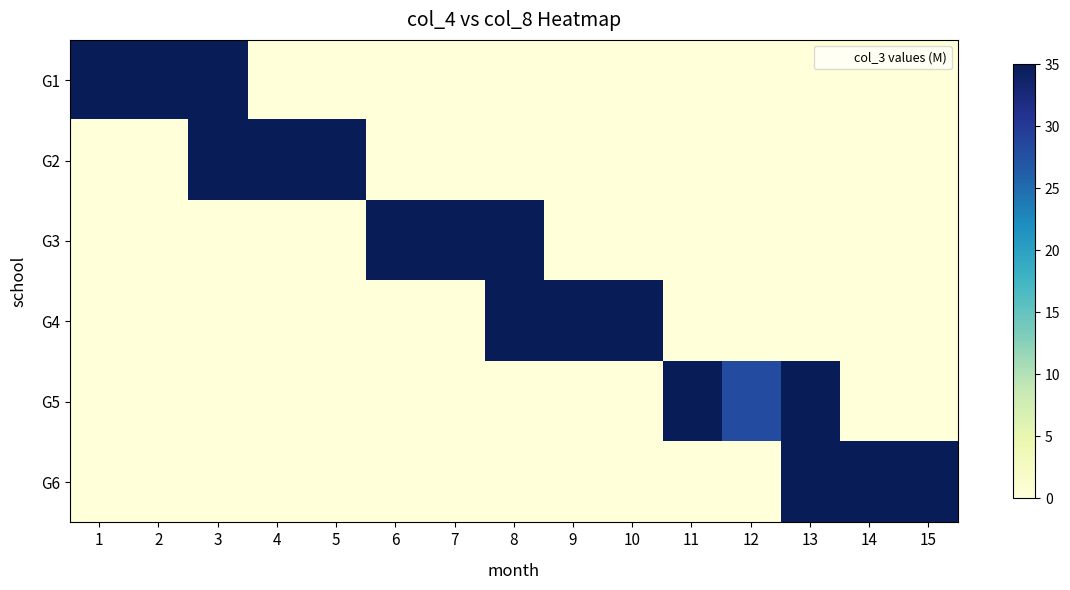

Between 14 and 13, which is larger?

14